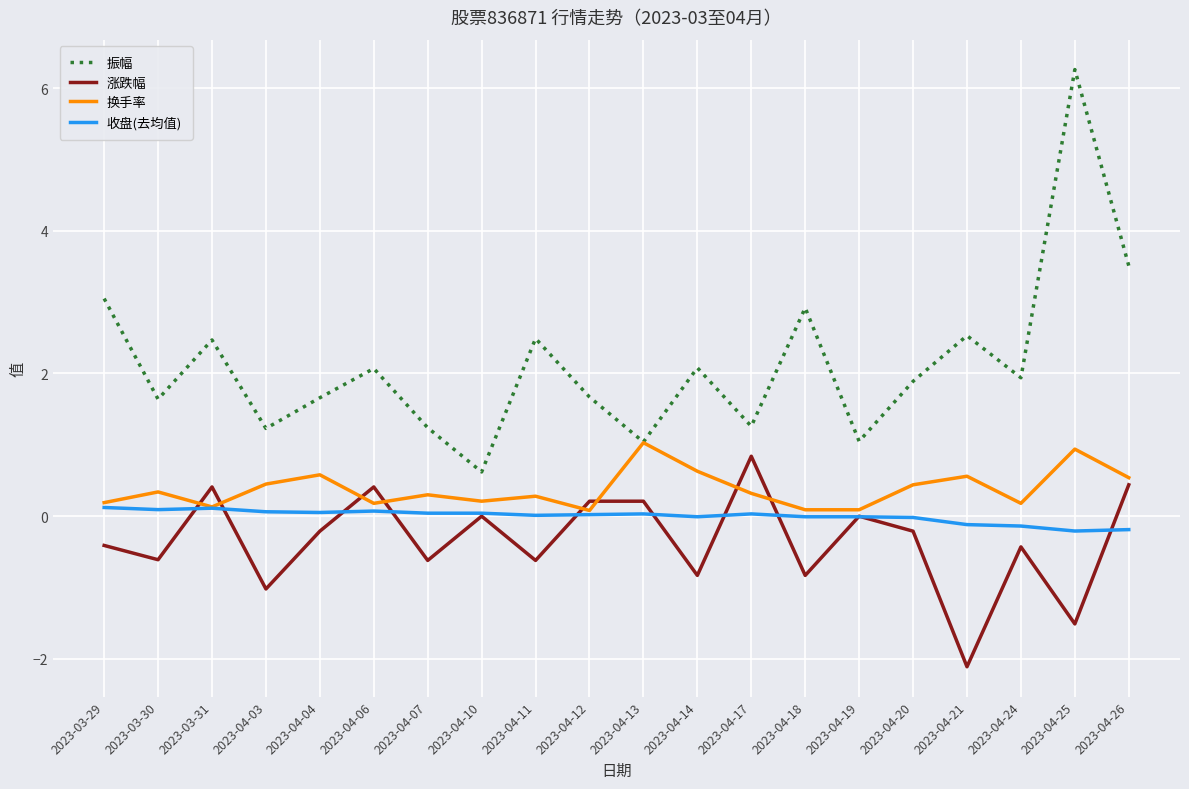

The 收盘(去均值) series shows 0.0 at 2023-04-17. True or false?

True